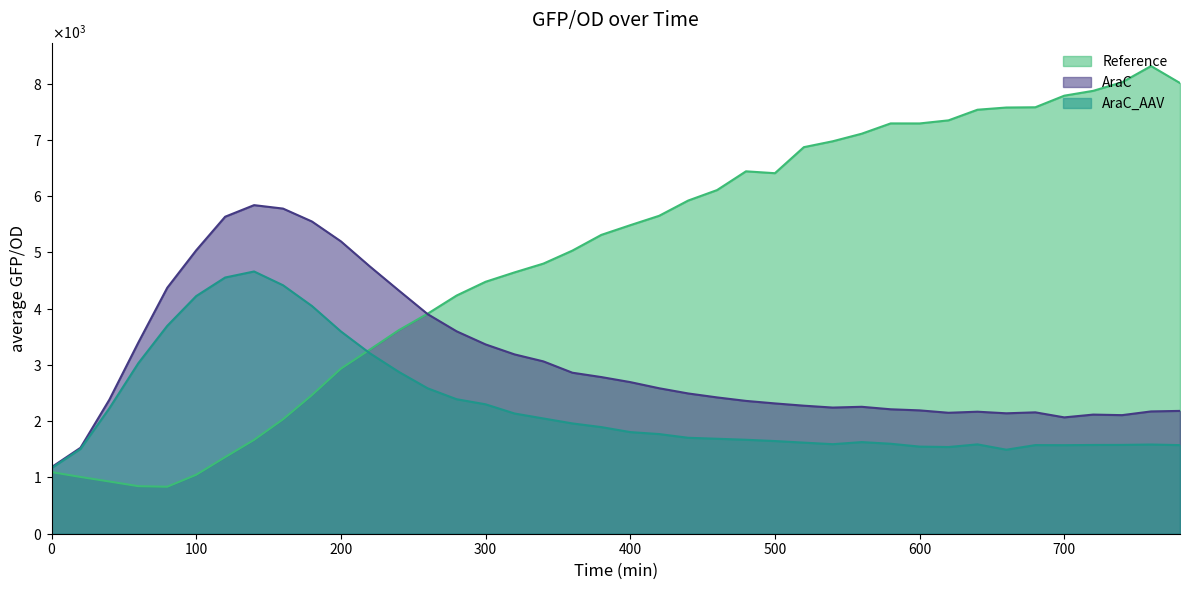

Which series has the largest total across all categories?

Reference